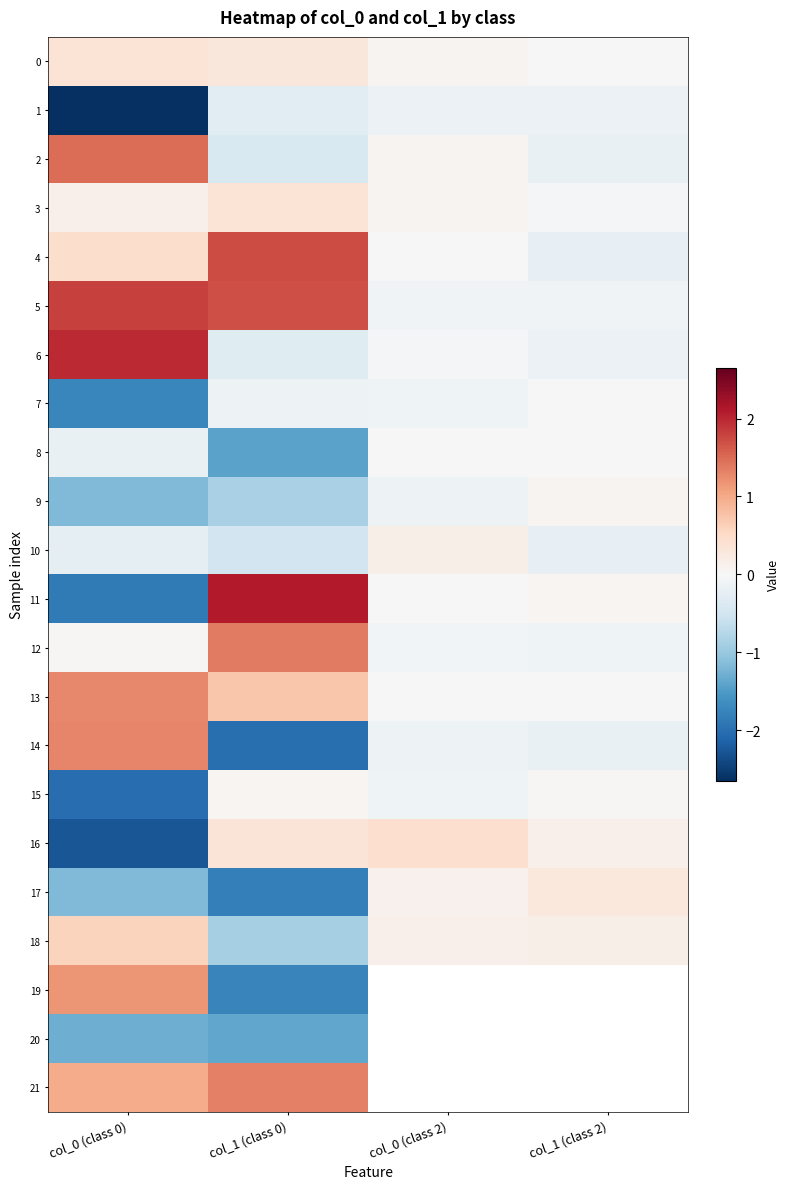

How many values in the 2 series exceed 0?

2